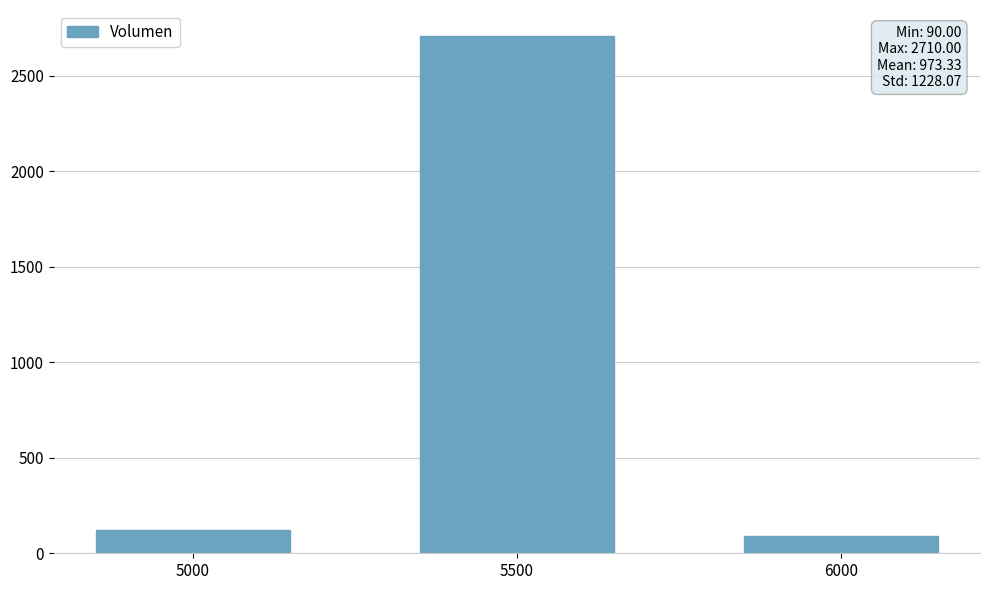

Where is the data nearest to the value 1400?

5000